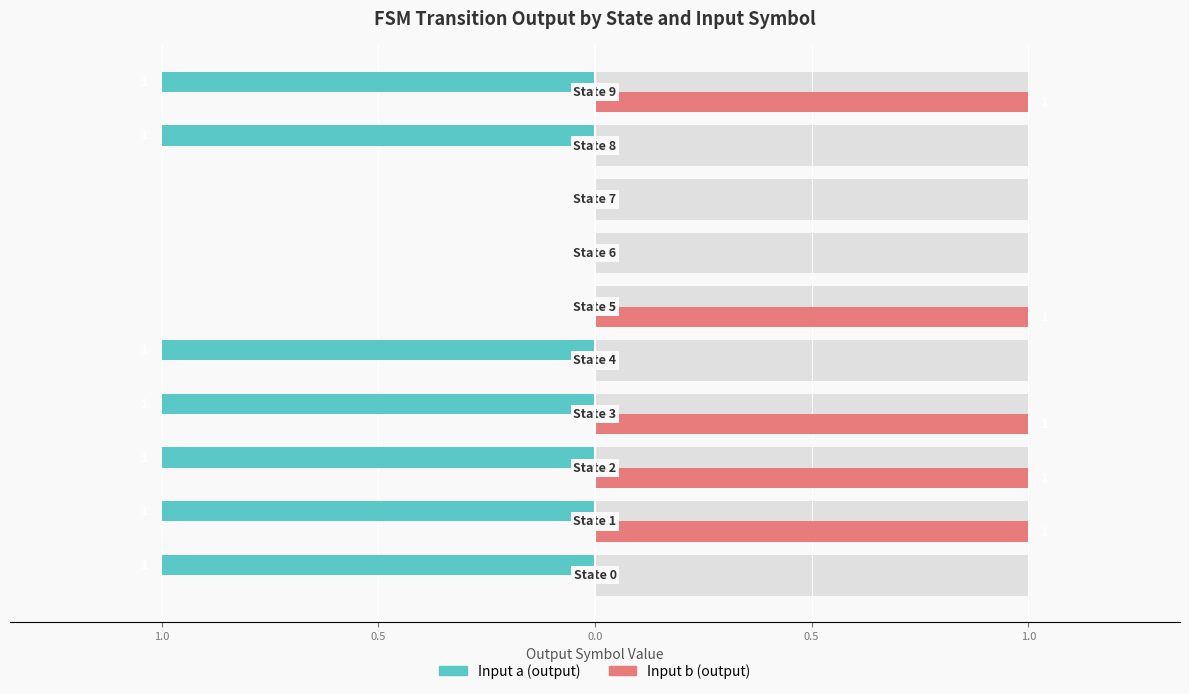

Is the value of Input a (output) at State 0 greater than the value of Input b (output) at State 5?

No